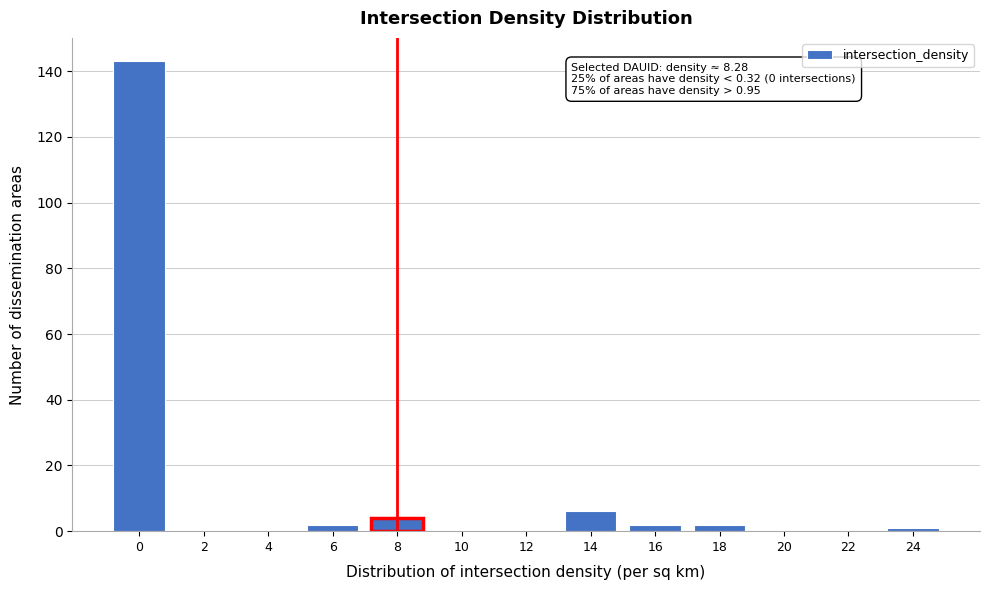

Reading left to right, what are all the values shown in this chart?

0=143	2=0	4=0	6=2	8=4	10=0	12=0	14=6	16=2	18=2	20=0	22=0	24=1